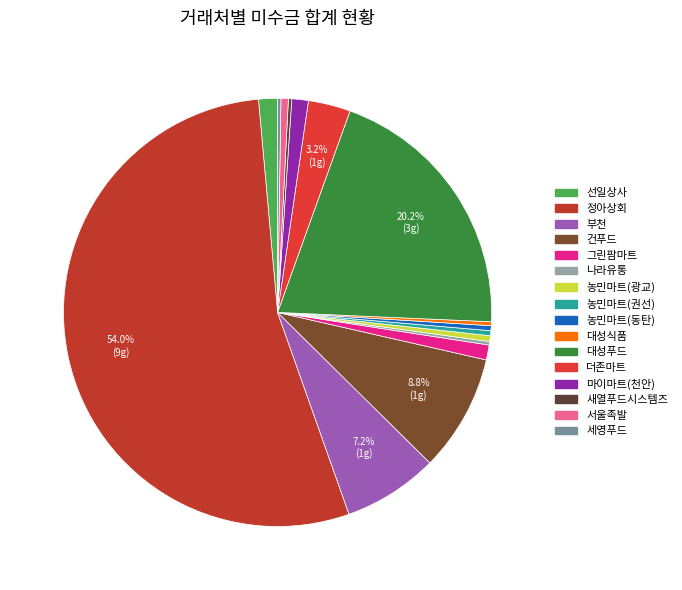

What portion of the pie excludes 나라유통?

99.7%